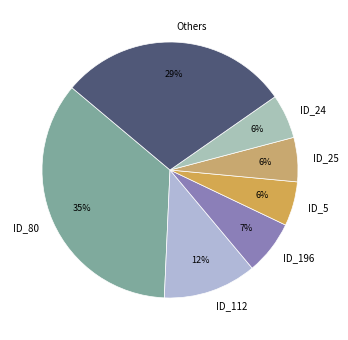

Count the number of slices in the pie.

7